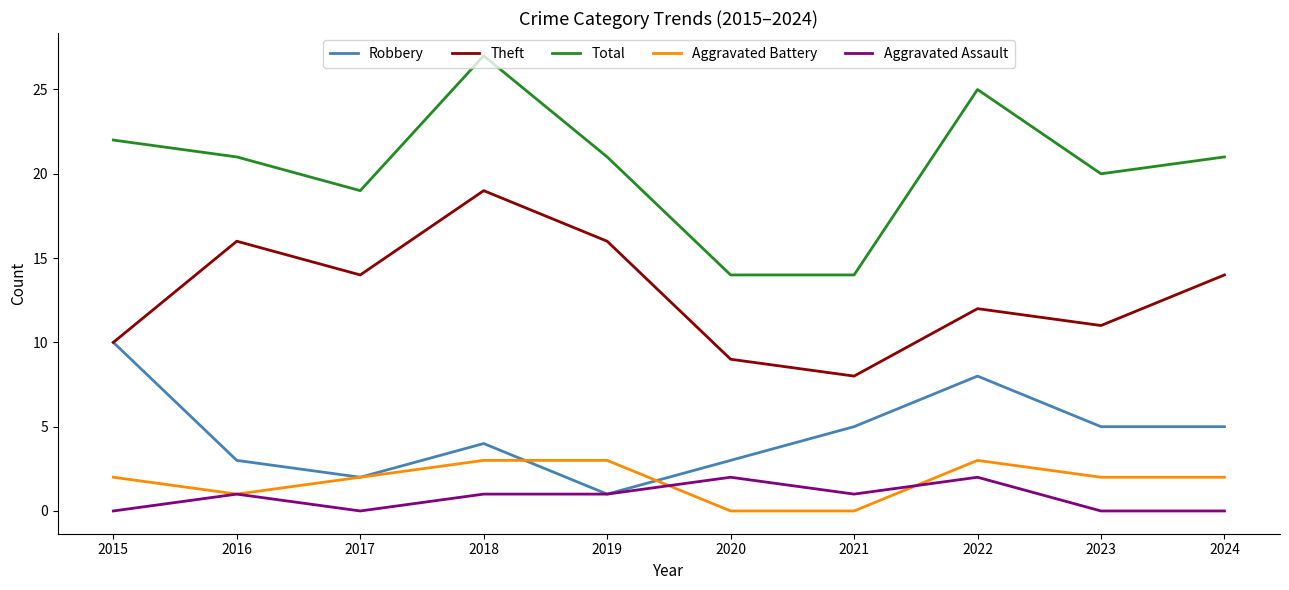

What is the difference between the highest and lowest values at 2016?

20